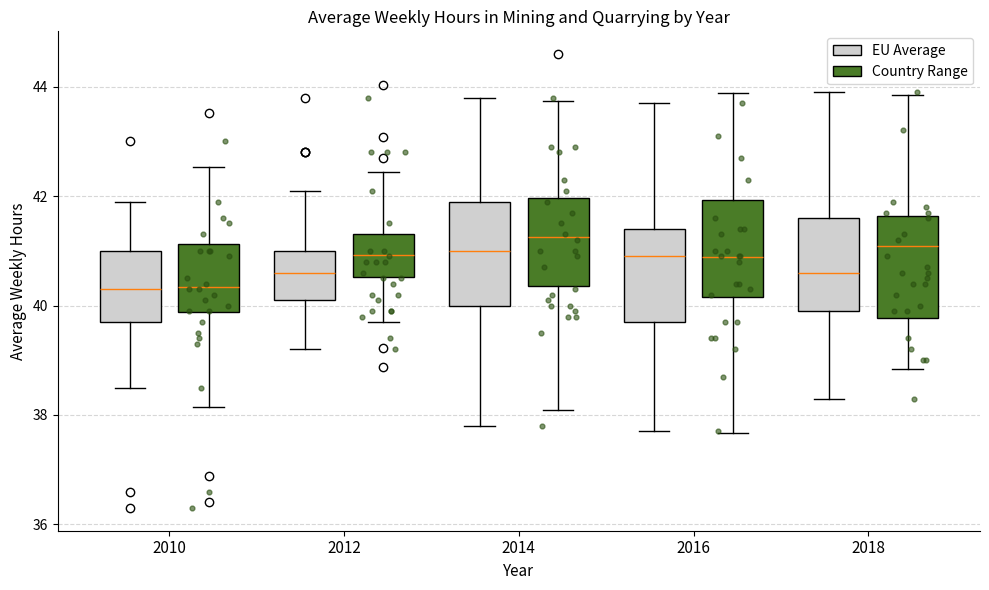

Reading left to right, transcribe this box plot: for each box, give where its median line is, the range the box spans, and where its two whiskers end, as read against the y-axis. The values are not printed on the chart, so give them approximately, as read against the axis.

2010 (EU Average): median 40.4, box 39.8 to 41.0, whiskers 38.6 to 42.0
2010 (Country Range): median 40.4, box 39.8 to 41.2, whiskers 38.2 to 42.6
2012 (EU Average): median 40.6, box 40.2 to 41.0, whiskers 39.2 to 42.2
2012 (Country Range): median 41.0, box 40.6 to 41.4, whiskers 39.8 to 42.4
2014 (EU Average): median 41.0, box 40.0 to 42.0, whiskers 37.8 to 43.8
2014 (Country Range): median 41.2, box 40.4 to 42.0, whiskers 38.2 to 43.8
2016 (EU Average): median 41.0, box 39.8 to 41.4, whiskers 37.8 to 43.8
2016 (Country Range): median 40.8, box 40.2 to 42.0, whiskers 37.6 to 43.8
2018 (EU Average): median 40.6, box 40.0 to 41.6, whiskers 38.4 to 44.0
2018 (Country Range): median 41.0, box 39.8 to 41.6, whiskers 38.8 to 43.8